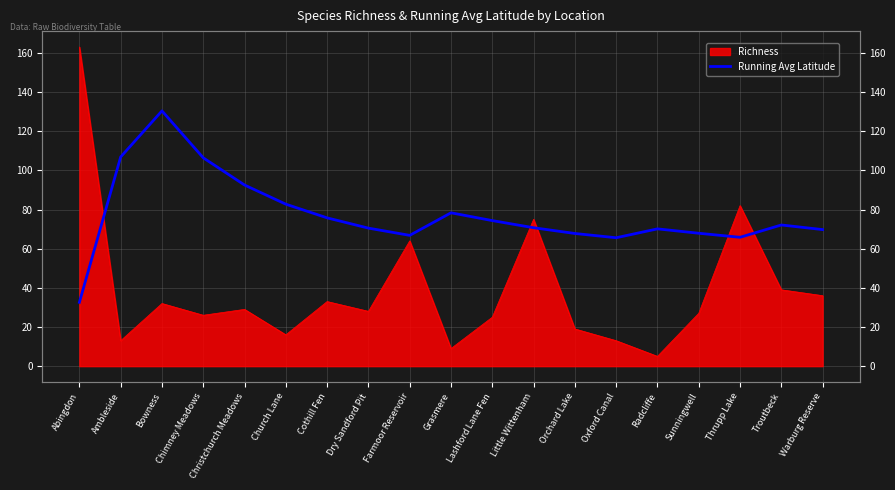

The chart shows a value of 167.5 at Ambleside. True or false?

False